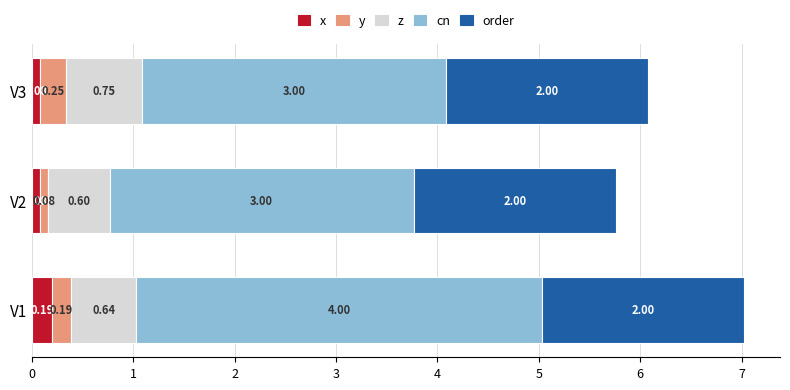

What is the total value across all series at V1?

7.0